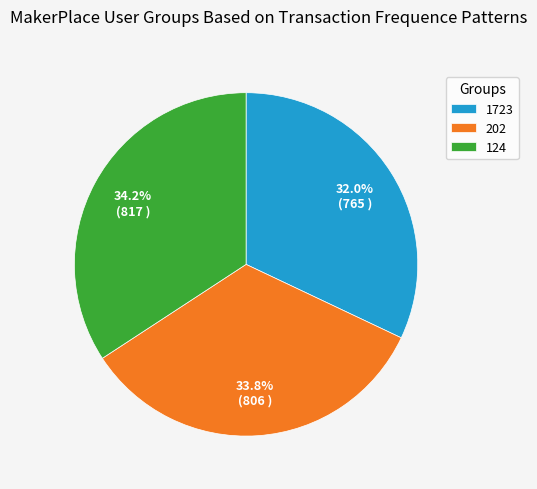

To the nearest percent, what percentage of the pie is 124?

34%